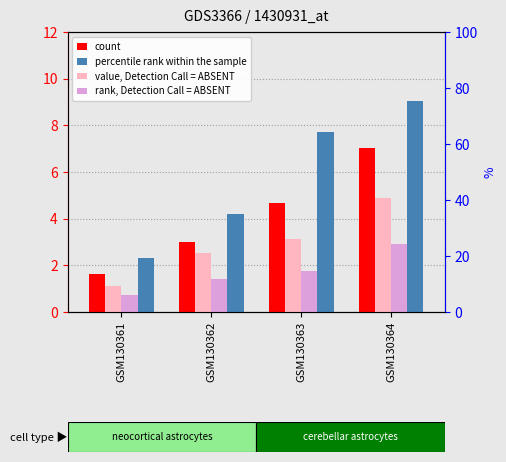

What are all the series names shown in the legend?

count, value, Detection Call = ABSENT, rank, Detection Call = ABSENT, percentile rank within the sample